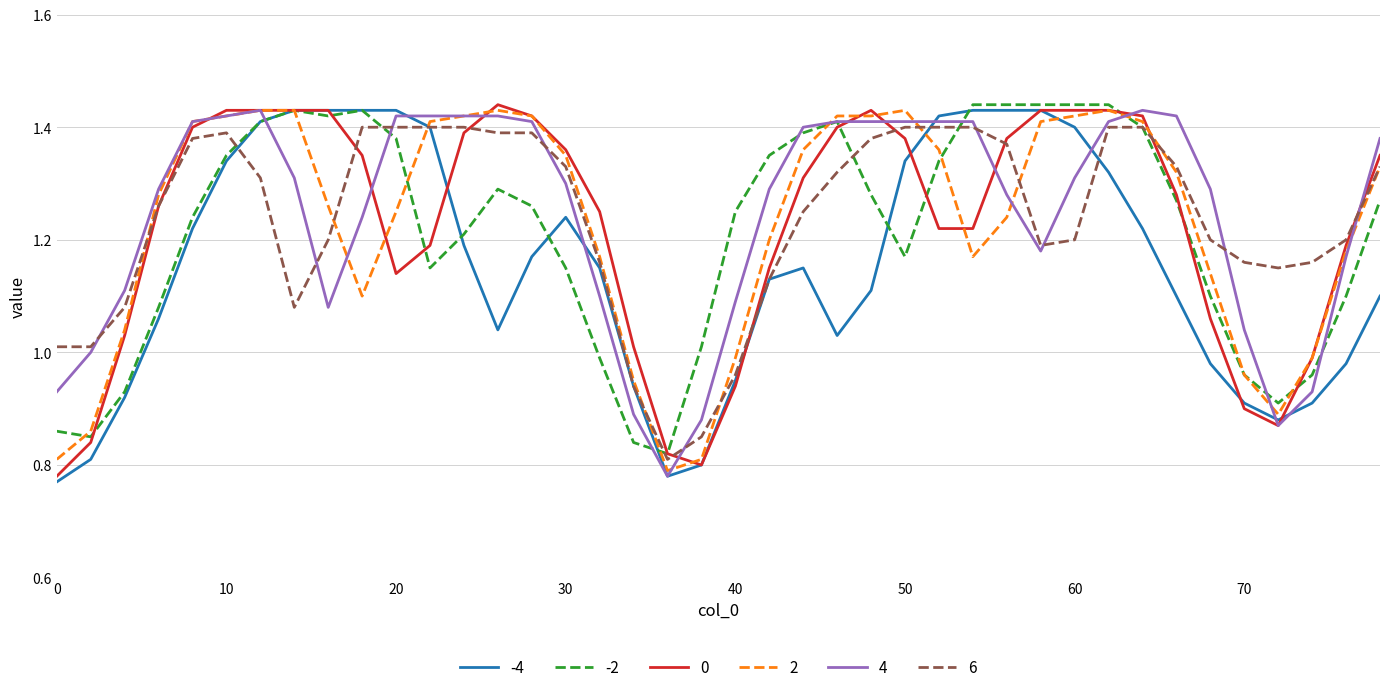

At which label does 6 reach its peak?

18